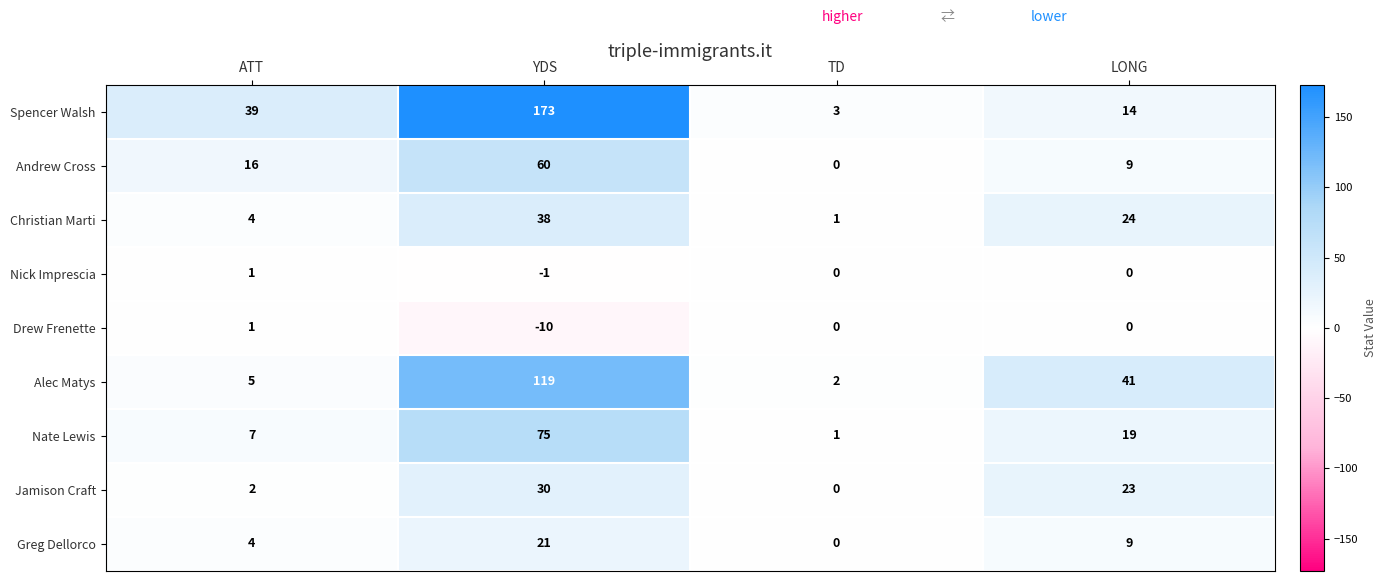

Count the number of data series in this chart.

9